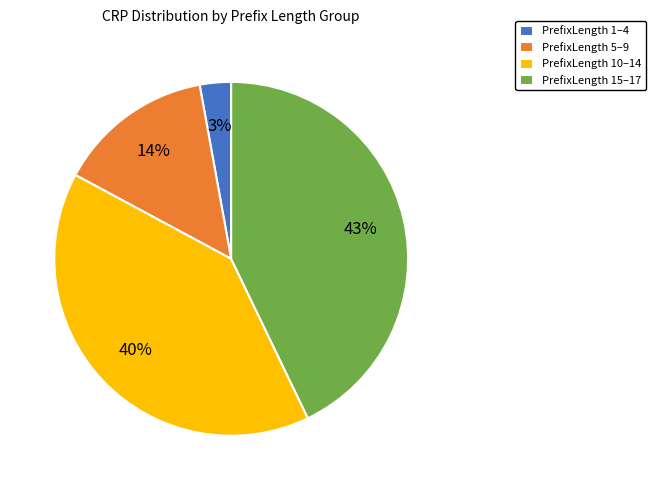

The PrefixLength 1–4 slice represents 3% of the pie. True or false?

True